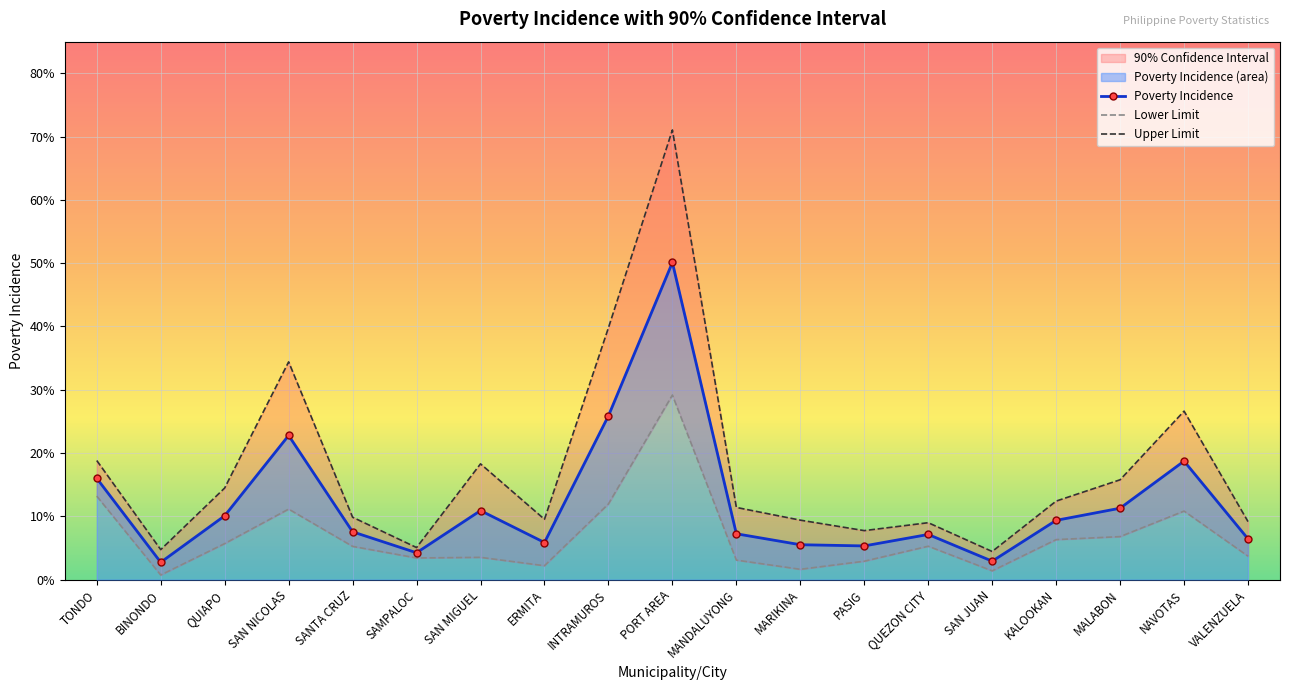

True or false: Poverty Incidence and Upper Limit intersect in this chart.

False